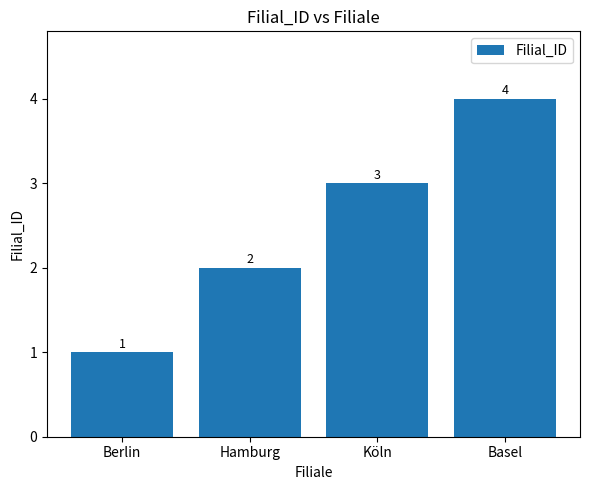

Approximately how many times larger is the value at Hamburg compared to Köln?

0.7